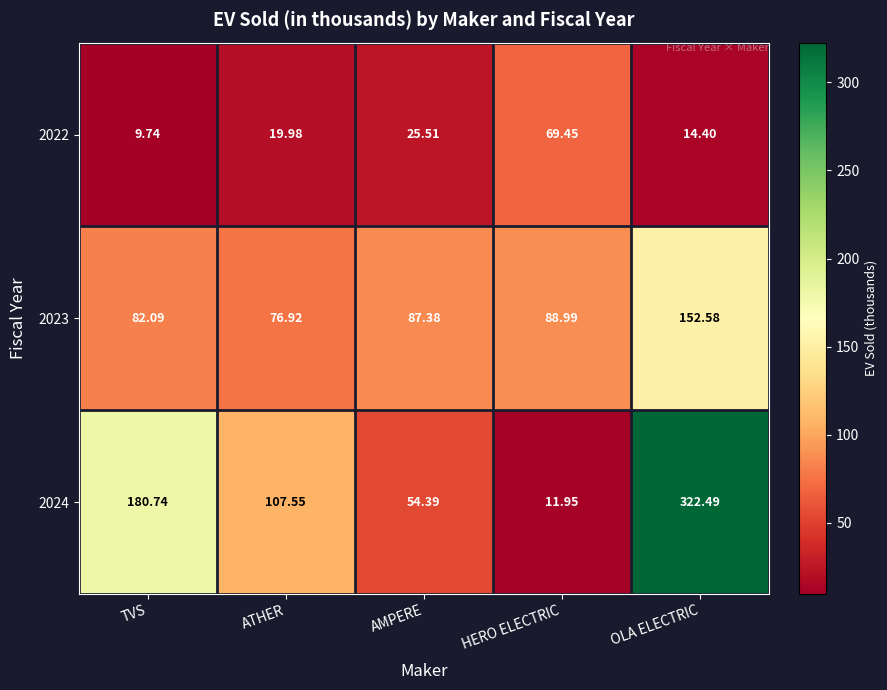

What is the spread (max minus min) of values at TVS?

171.0